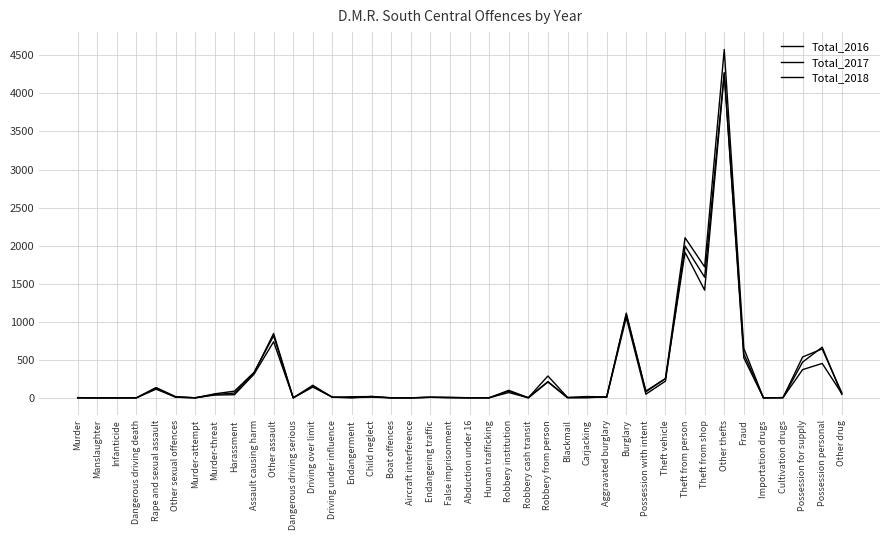

Is this an area chart (filled region under the line)?

No